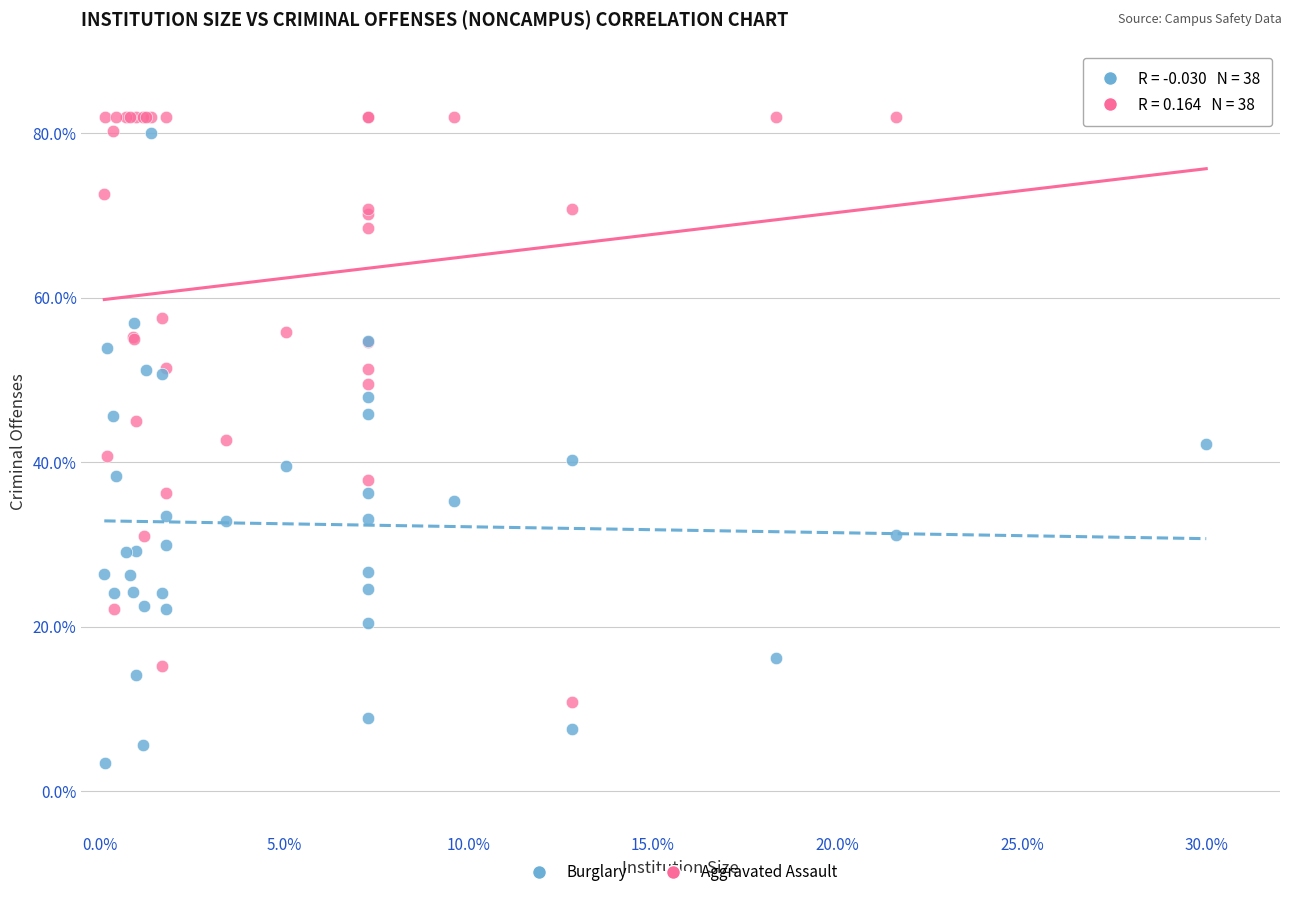

Which series reaches the maximum Y coordinate?

Aggravated Assault